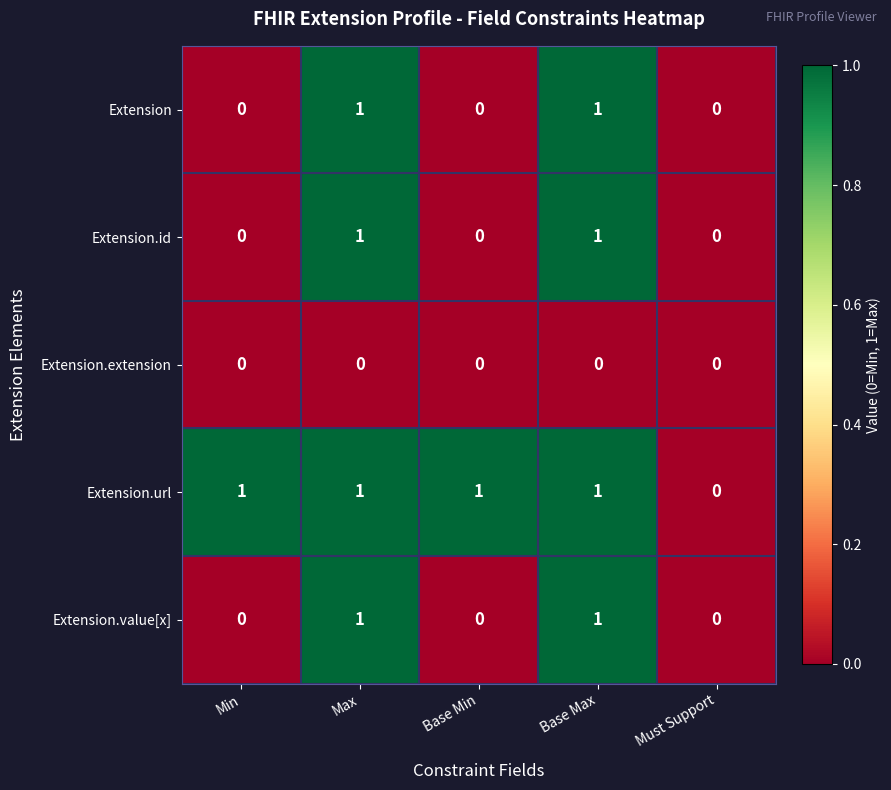

The Extension.extension series shows 0 at Base Max. True or false?

True